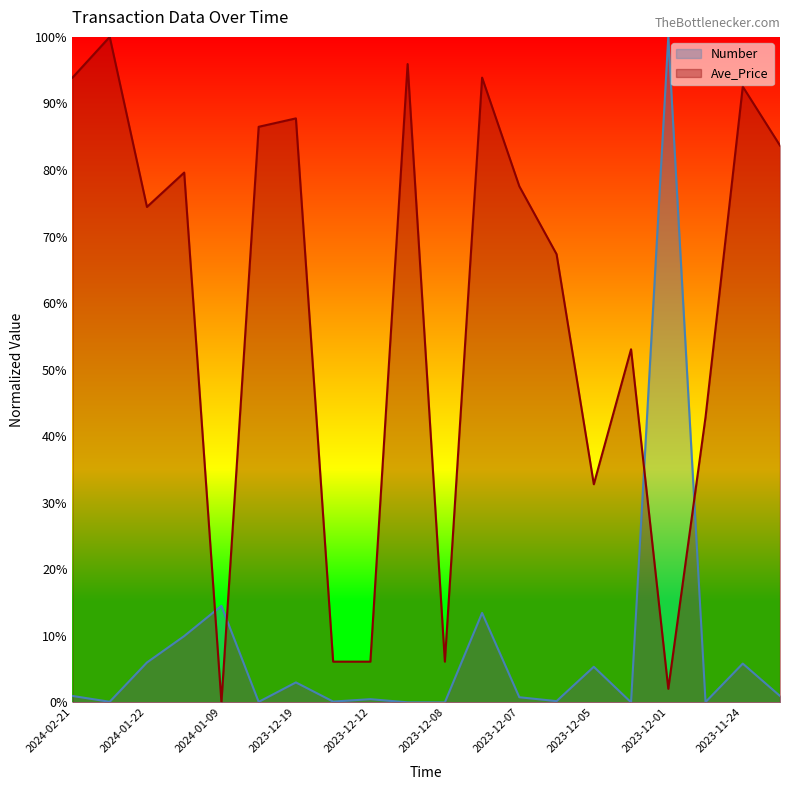

How many interior local peaks does the Ave_Price series have?

7